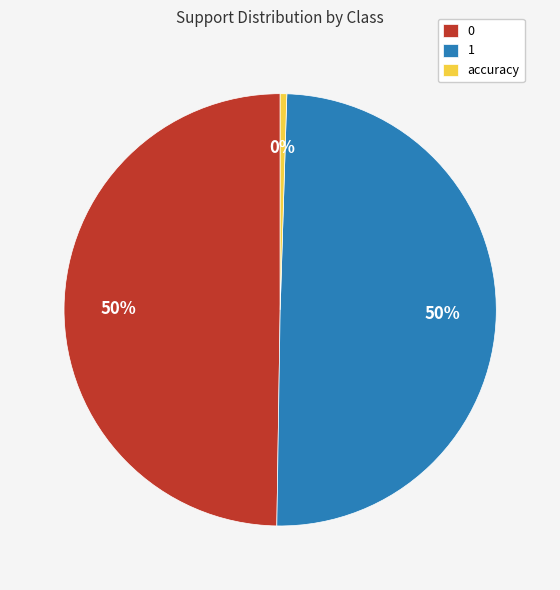

True or false: accuracy accounts for 0% of the total.

True